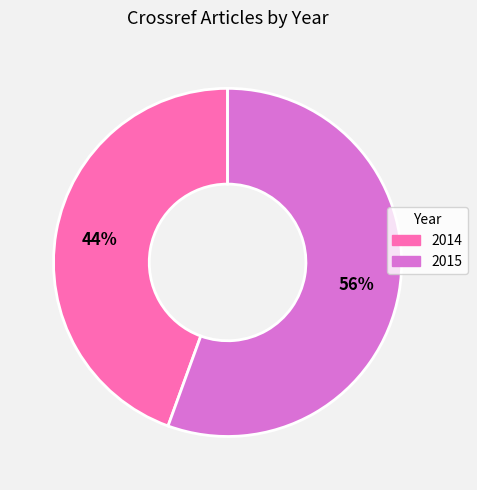

Count the number of slices in the pie.

2